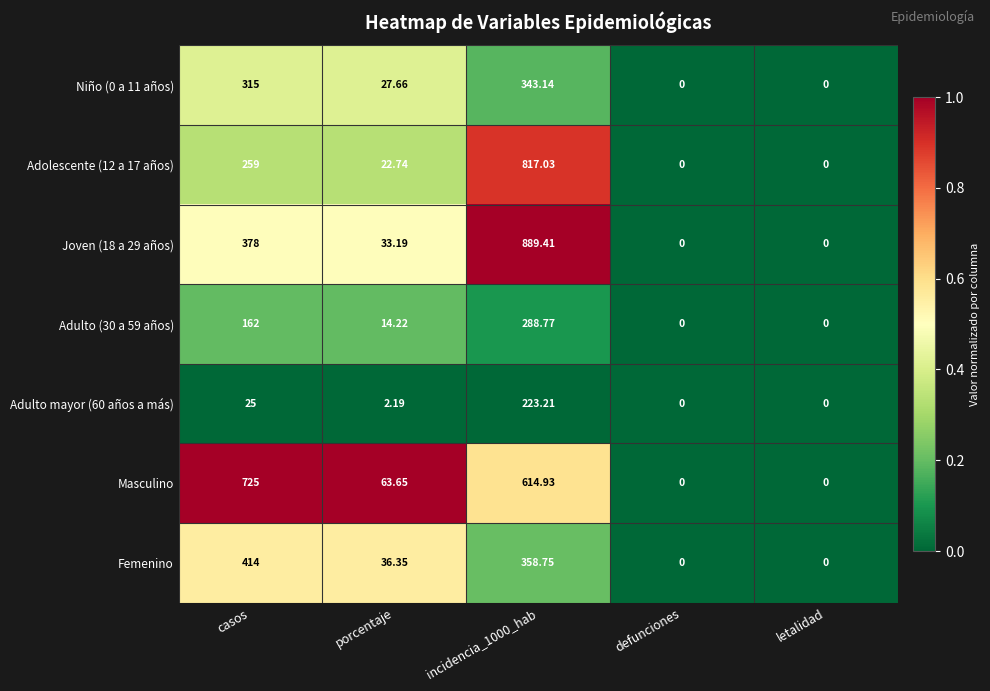

Where does the Femenino series first go above 36?

casos